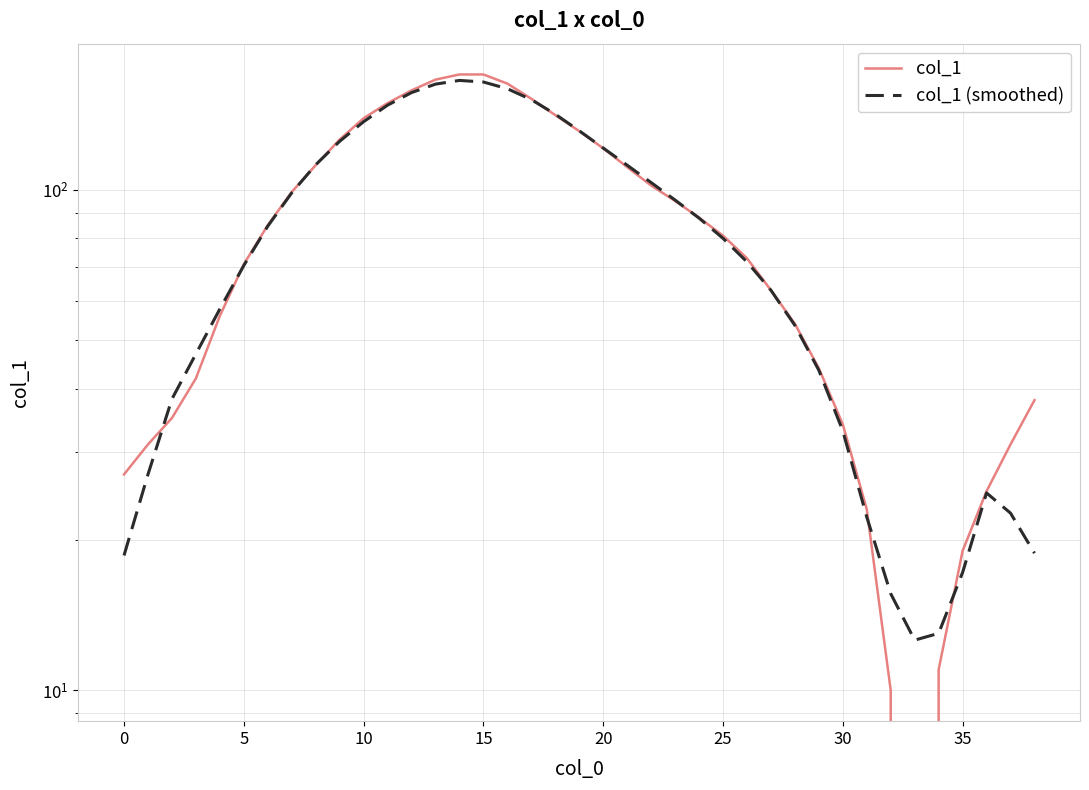

Where is the first local minimum for col_1 (smoothed)?

33